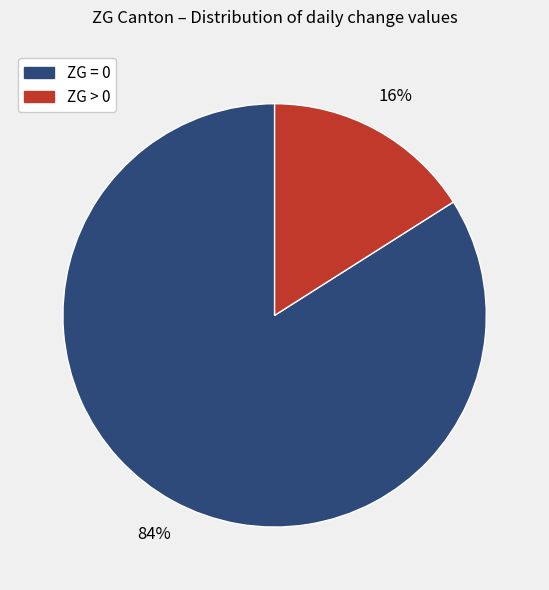

Does any single category account for the majority?

Yes